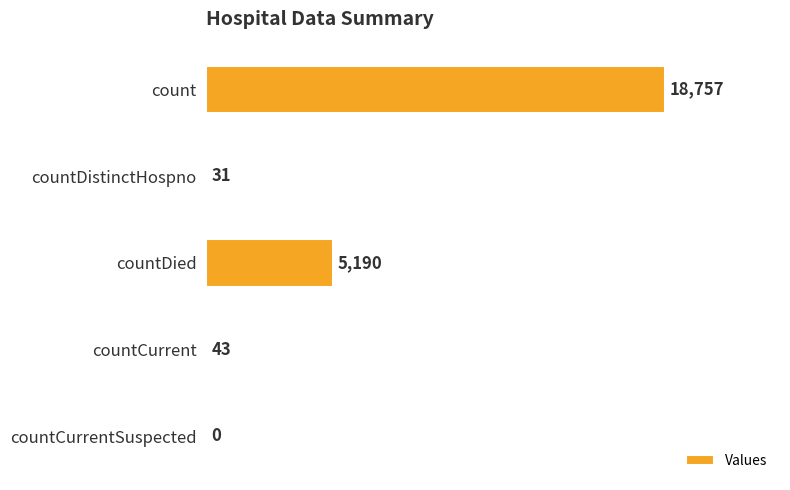

Between countCurrentSuspected and count, which is larger?

count